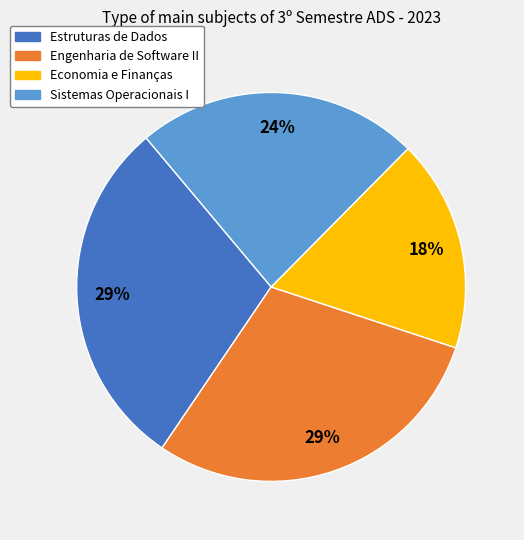

Does any single category account for the majority?

No